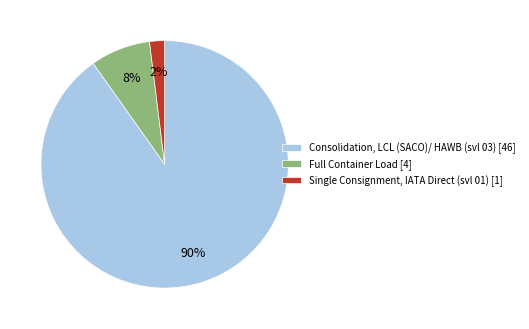

Count the number of slices in the pie.

3